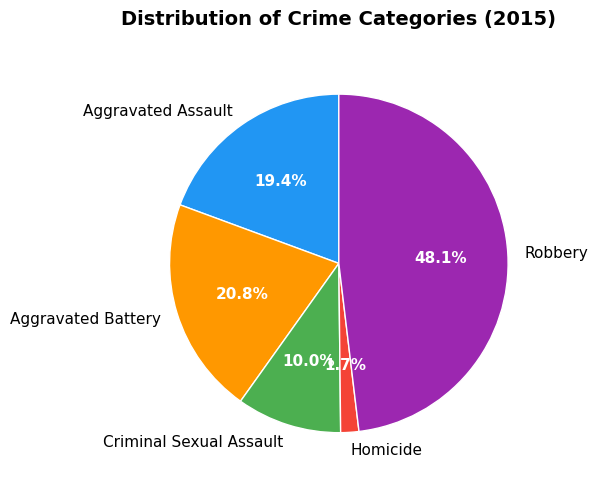

To the nearest percent, what is the difference between the largest and smallest slice percentages?

46%